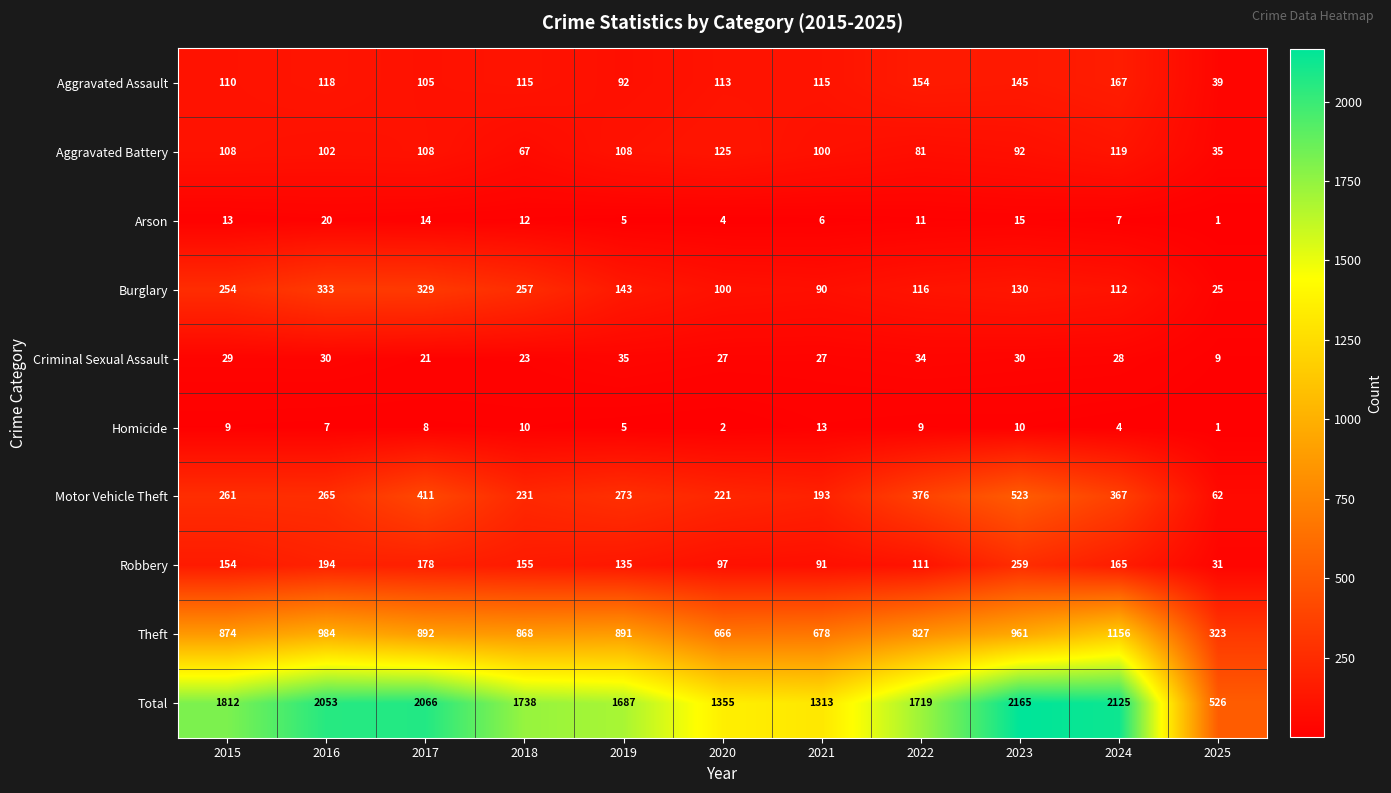

How many data points does each series have?

11